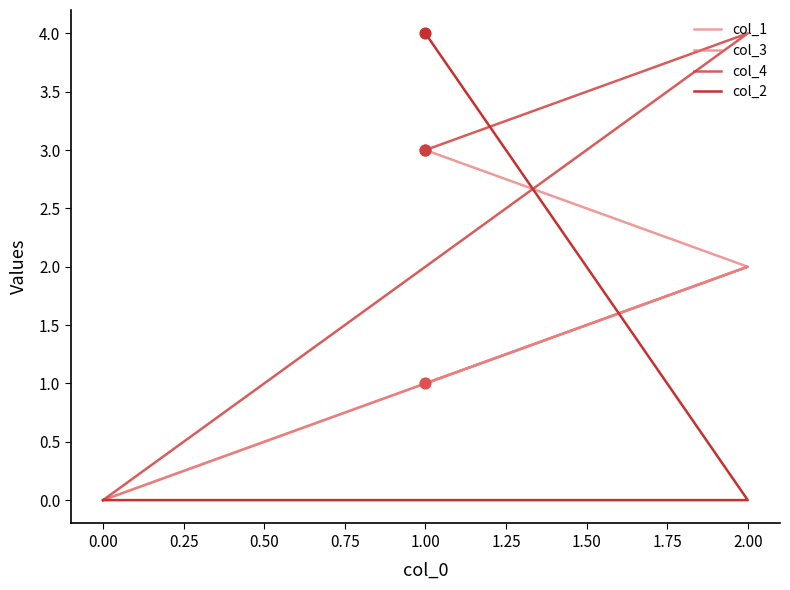

Which series reaches the maximum Y coordinate?

col_4